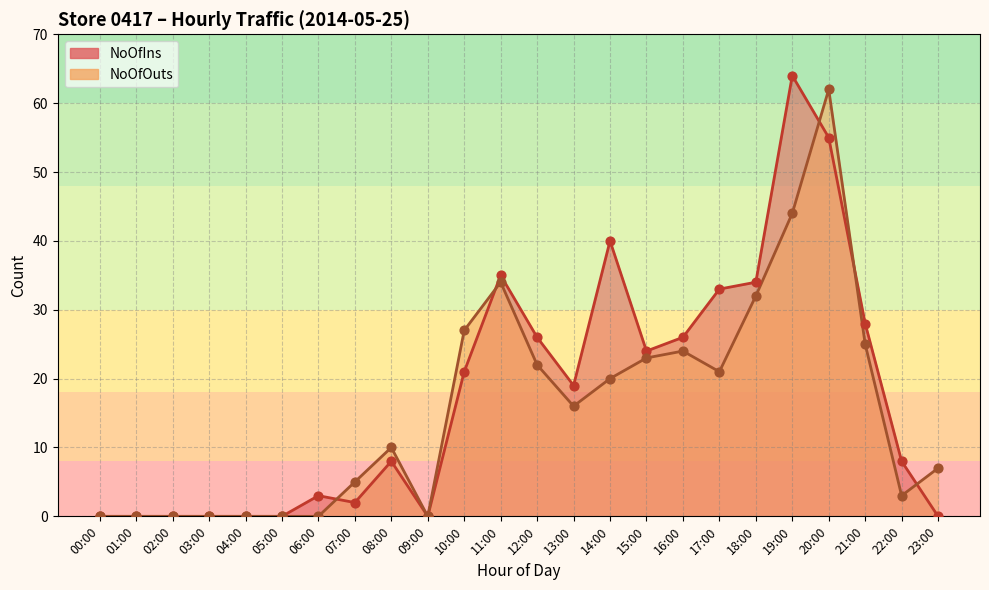

At which category is the sum across all series the highest?

20:00